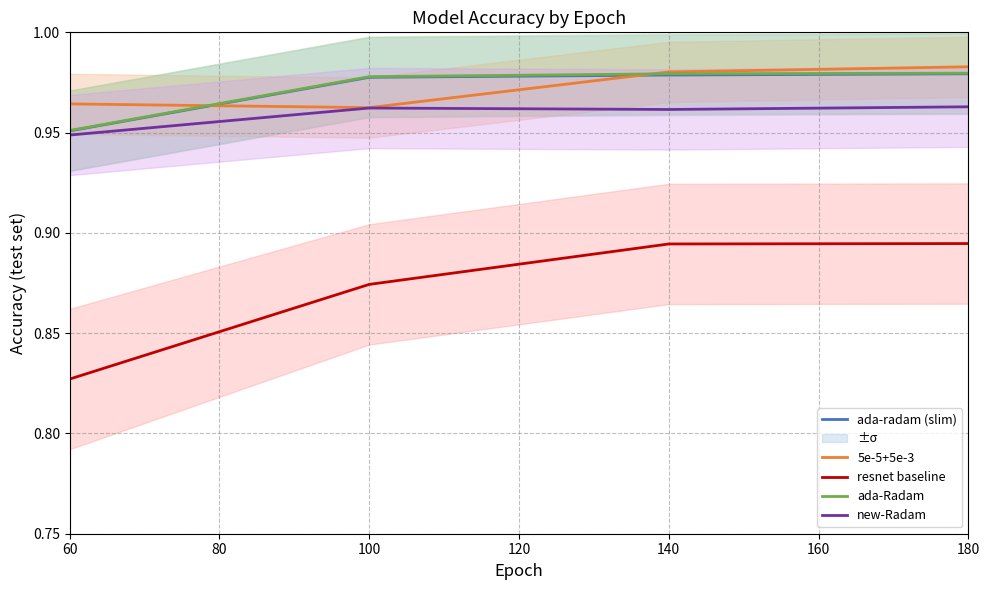

True or false: 5e-5+5e-3 and new-Radam intersect in this chart.

False